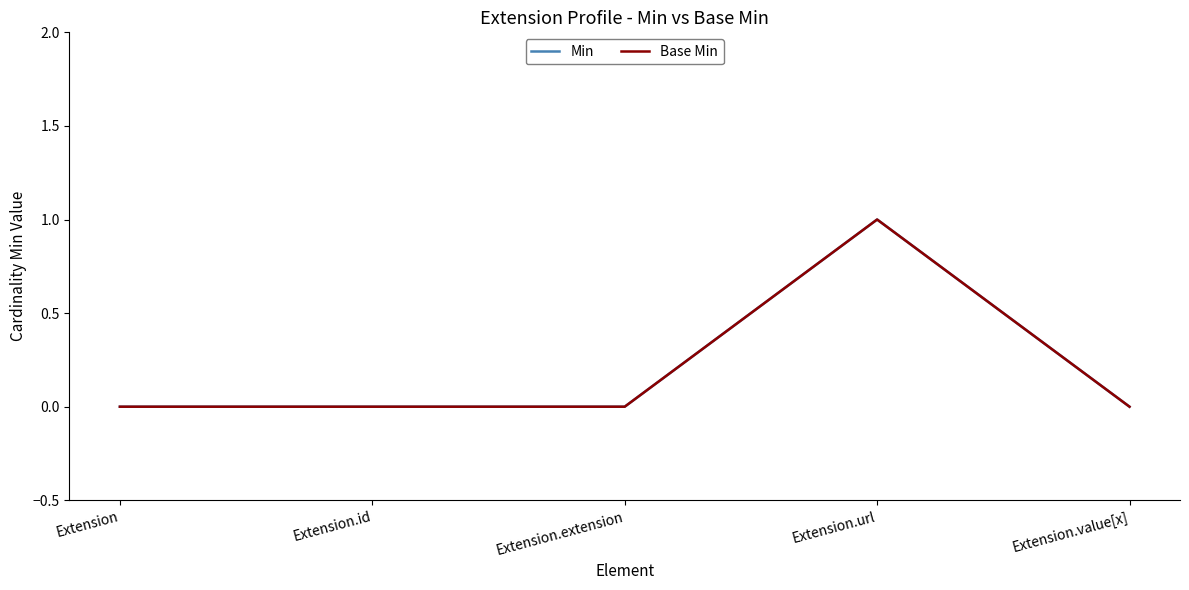

Where is the first local maximum for Min?

Extension.url